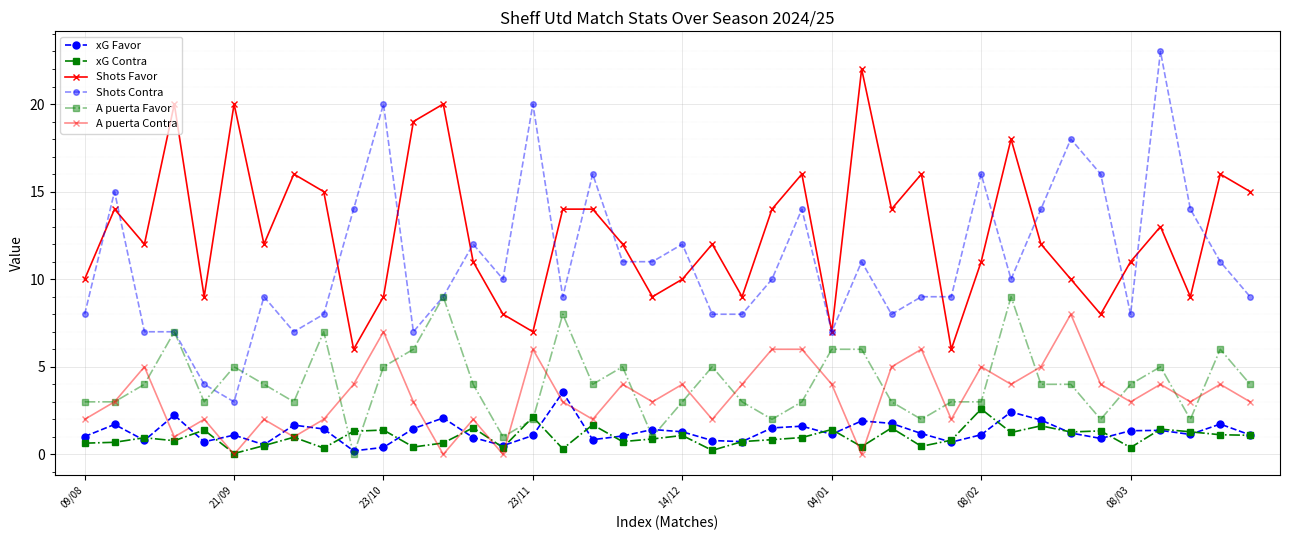

Count the number of data series in this chart.

6